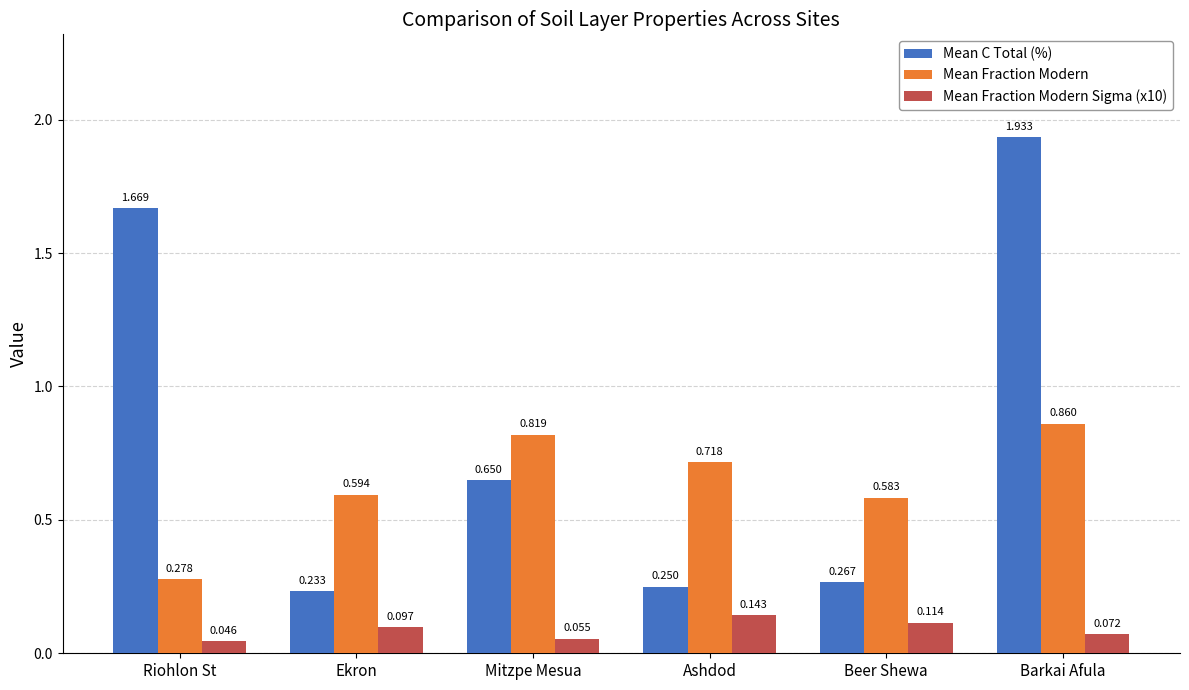

Rank the series at Beer Shewa from lowest to highest value.

Mean Fraction Modern Sigma (x10), Mean C Total (%), Mean Fraction Modern